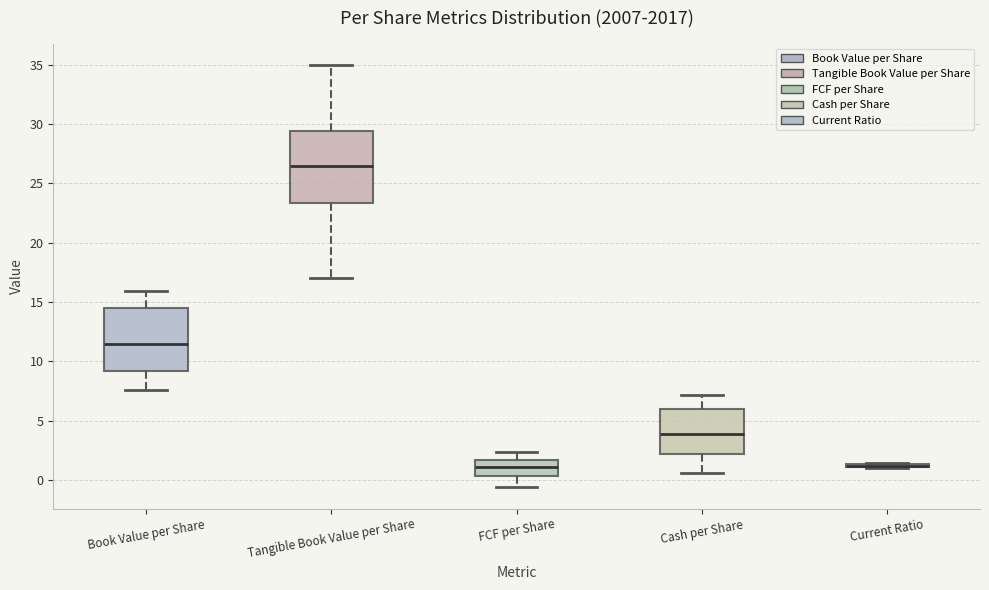

Where does the median line of the box for Cash per Share sit on the y-axis? The values are not printed on the chart, so give them approximately, as read against the axis.

4.0